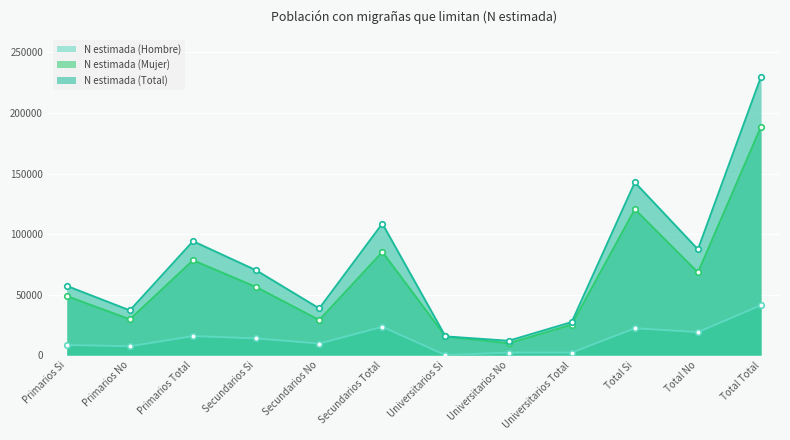

True or false: N estimada (Hombre) and N estimada (Mujer) cross at least once.

False